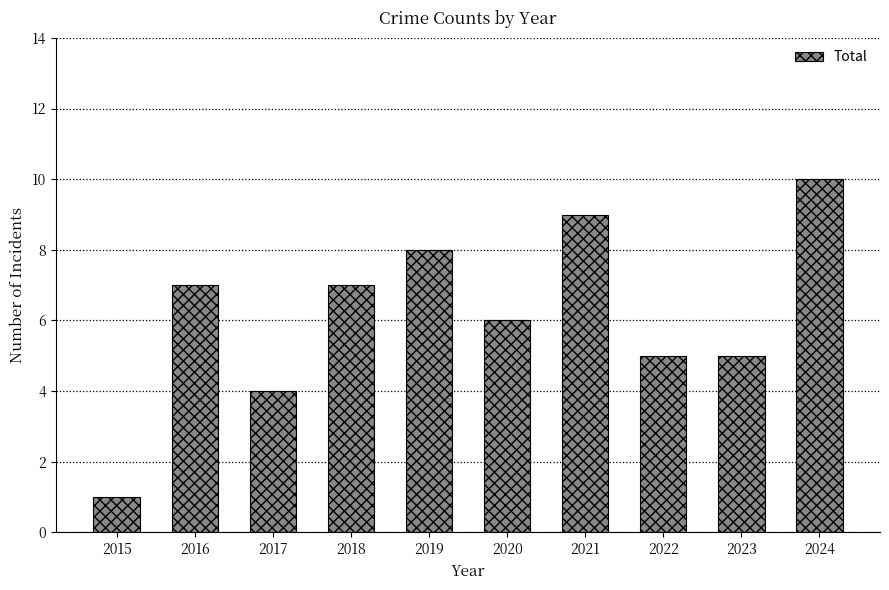

What is the greatest value displayed?

10